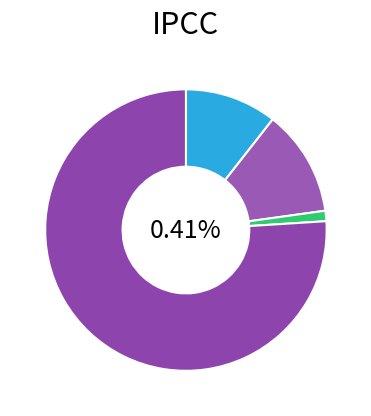

To the nearest percent, what portion does Aggravated Assault represent?

11%